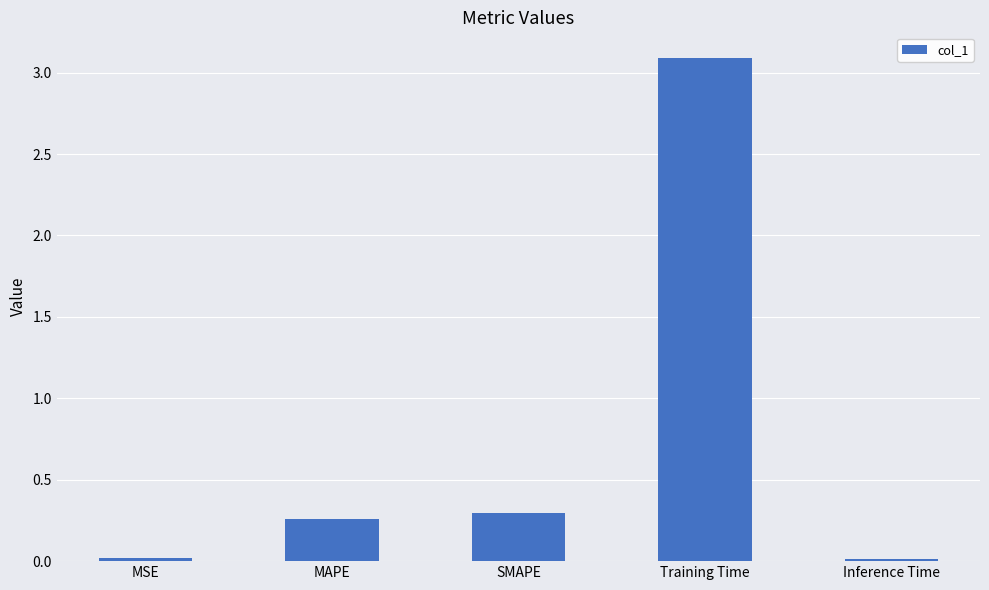

Which label corresponds to the largest value in the chart?

Training Time